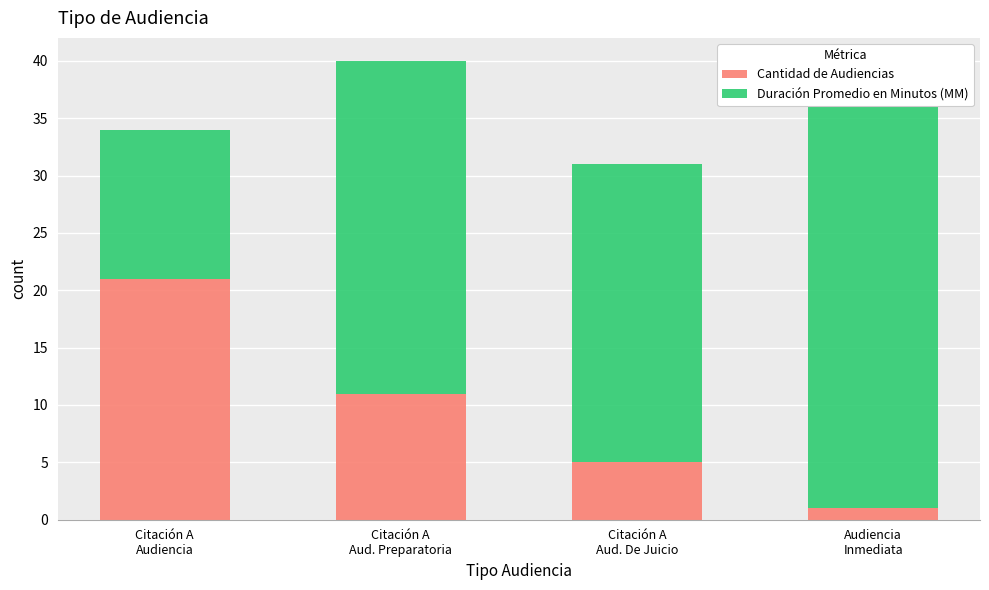

How many bars are there in each group?

2